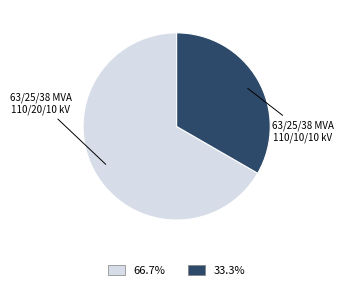

Is there a majority slice in this chart?

Yes